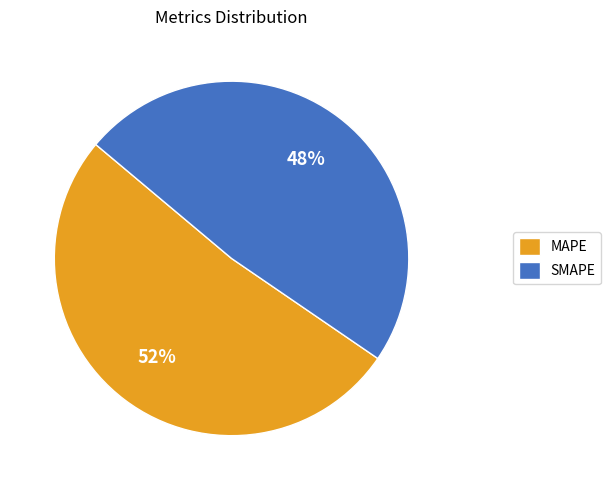

To the nearest percent, what is the combined percentage of MAPE and SMAPE?

100%